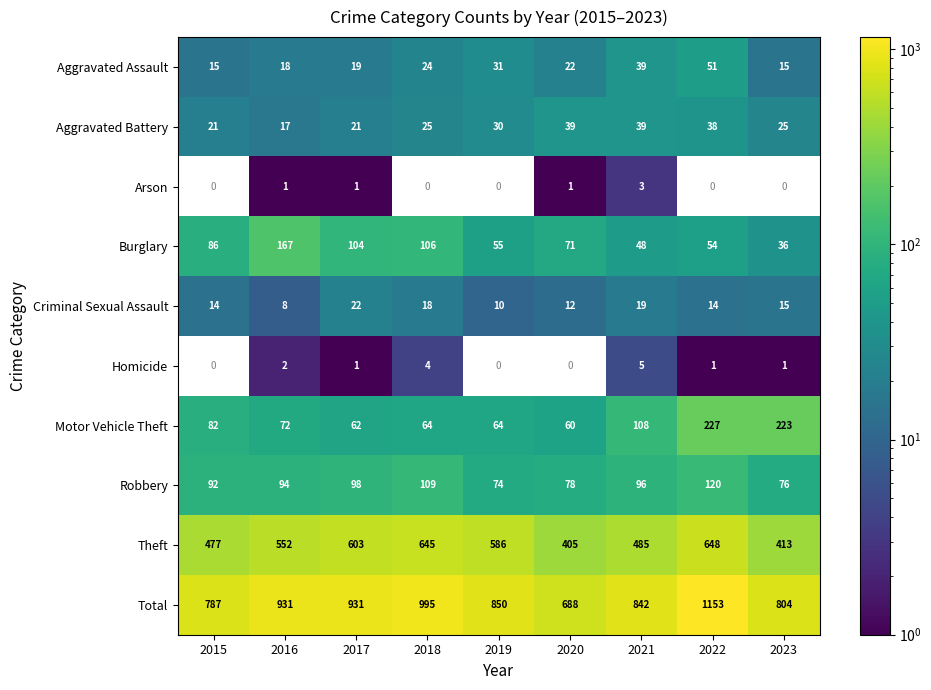

Which has a higher value, 2023 or 2018?

2018